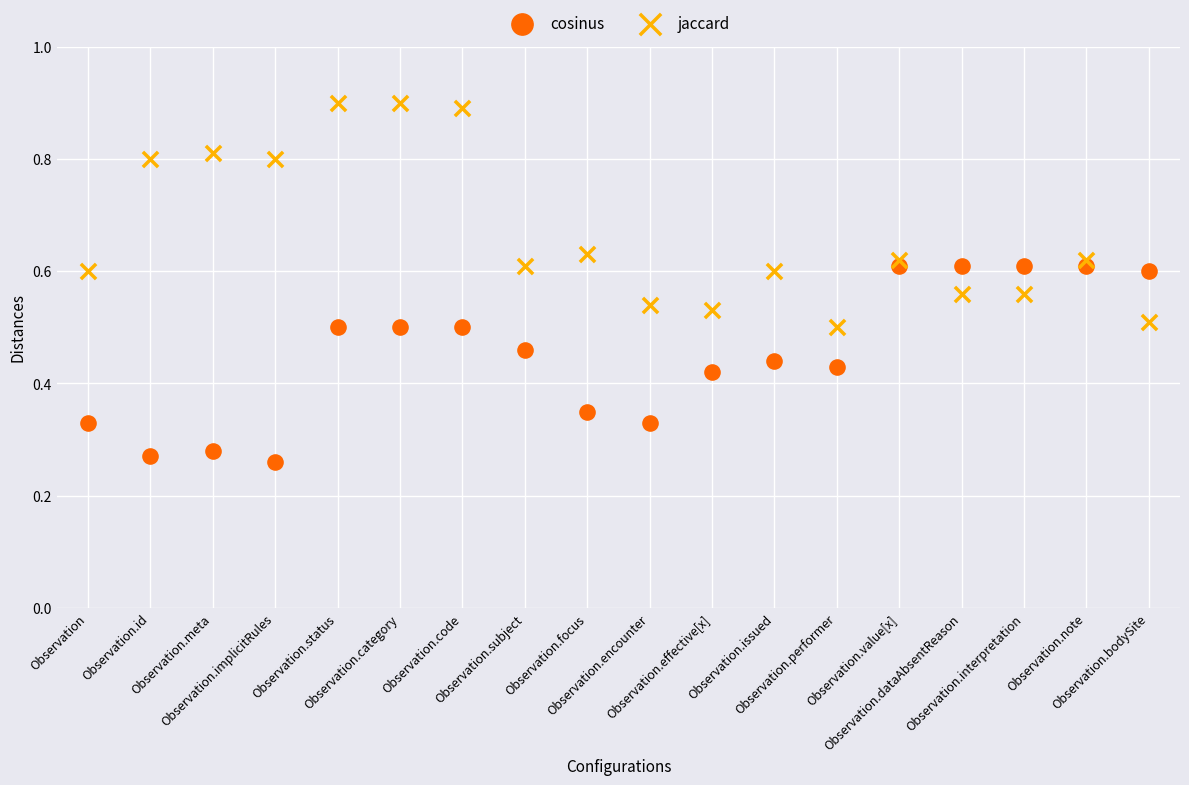

Which series contains the lowest Y value?

cosinus